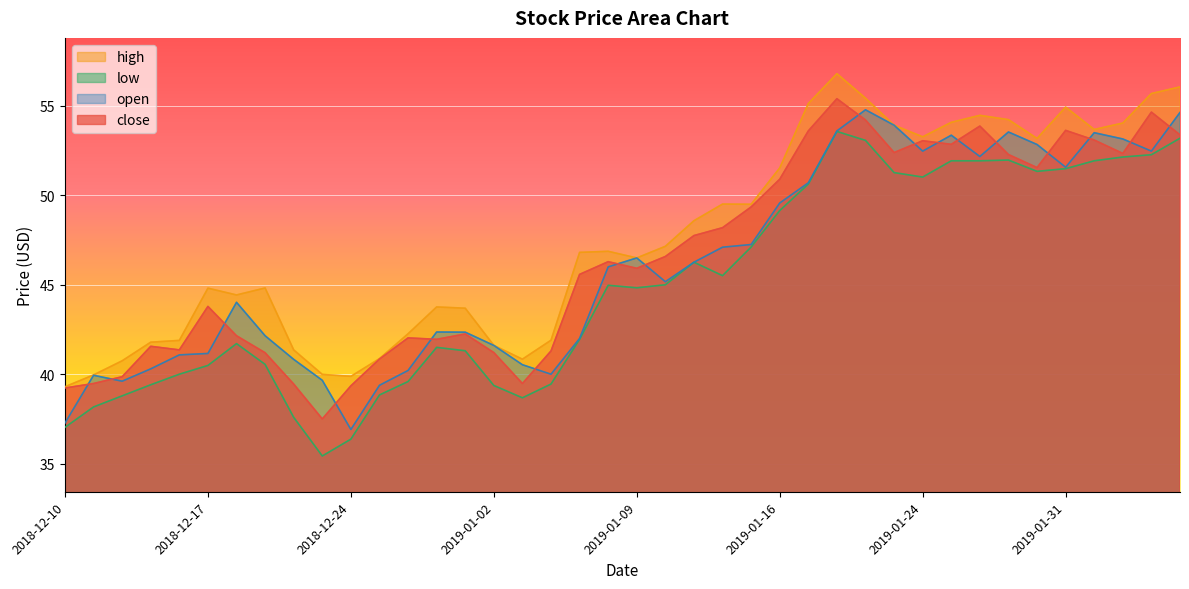

Where does the open series first go above 46?

2019-01-09